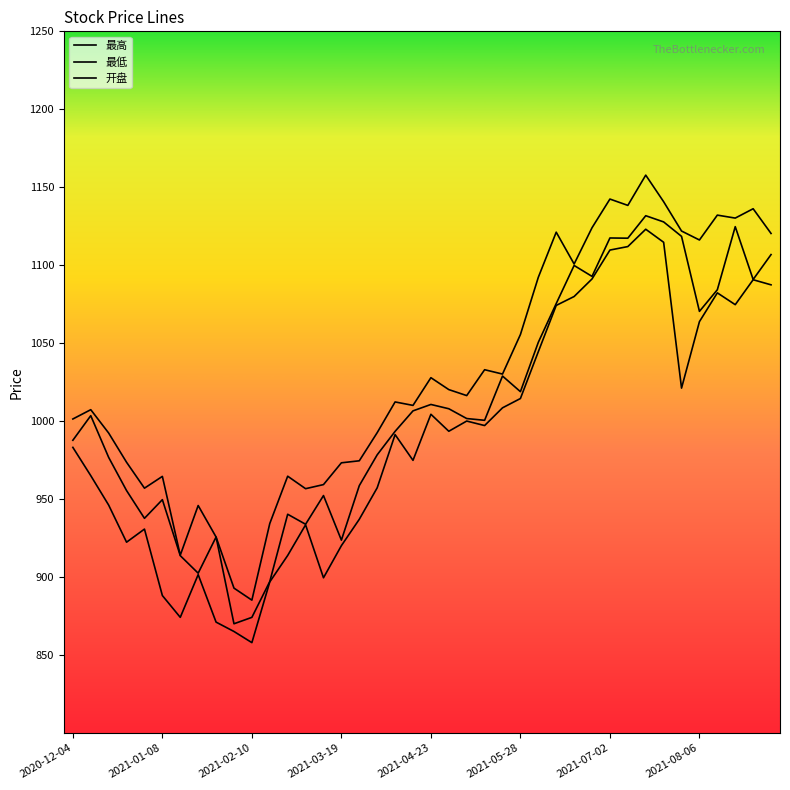

How many lines are shown in the chart?

3